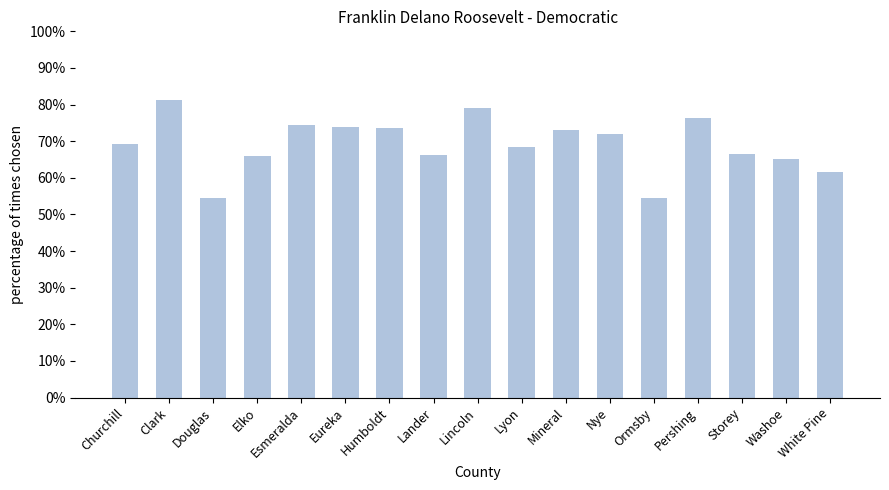

What is the sum of the values at Ormsby and Esmeralda?

128.7